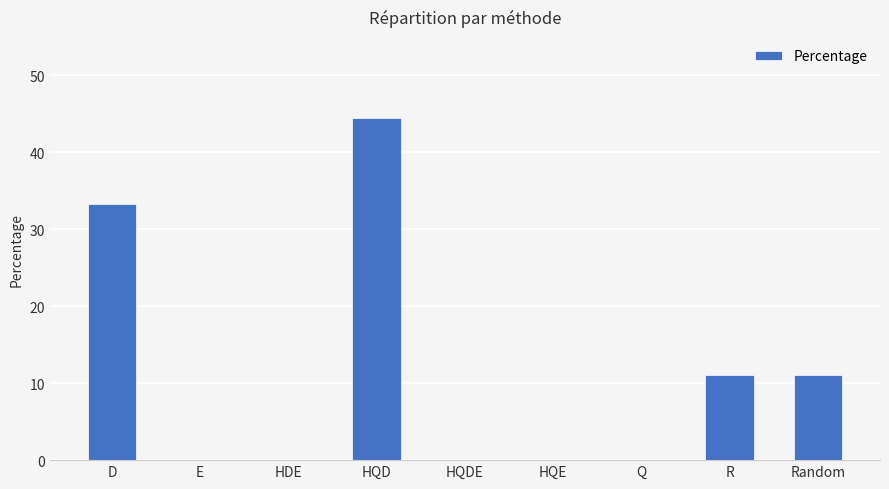

What is the sum of the values at D and E?

33.3